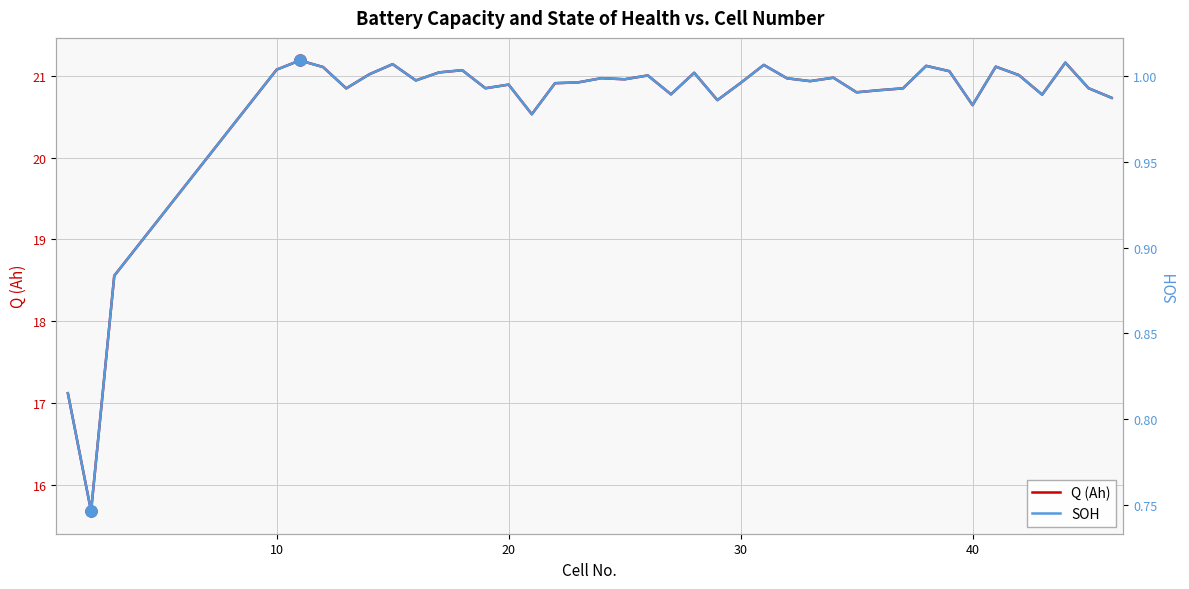

True or false: SOH and Q (Ah) cross at least once.

False